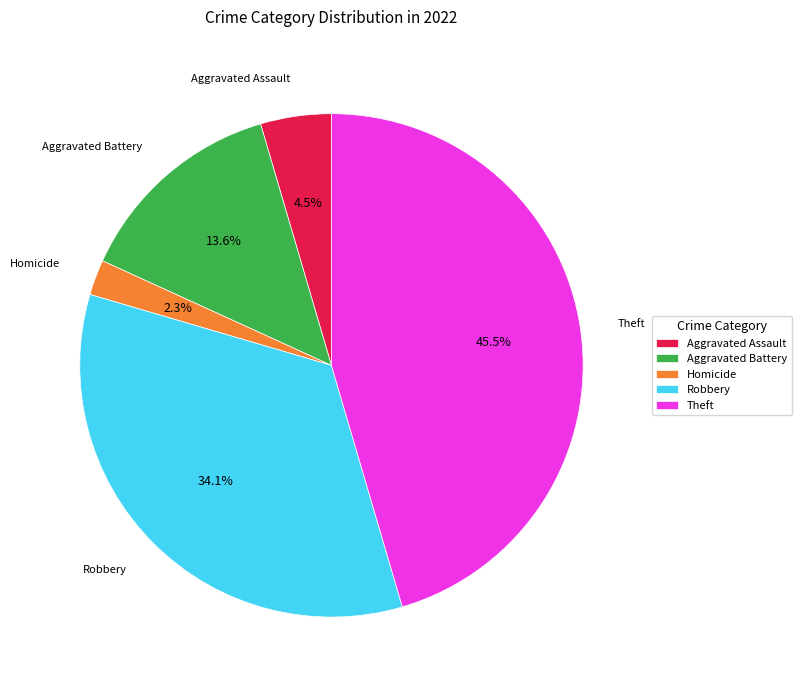

How many segments does this pie chart have?

5